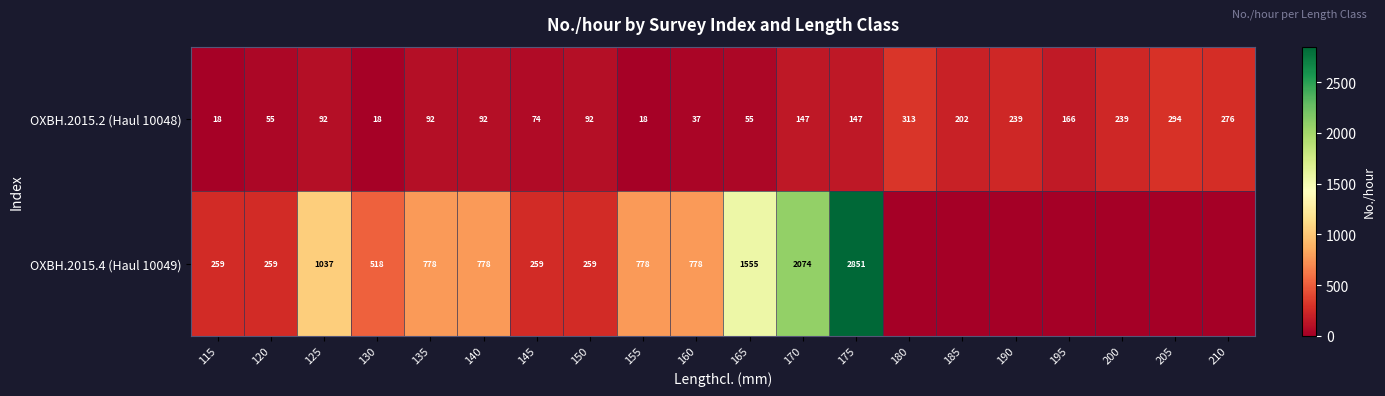

What is the difference between the maximum and minimum values in the OXBH.2015.2 (Haul 10048) series?

295